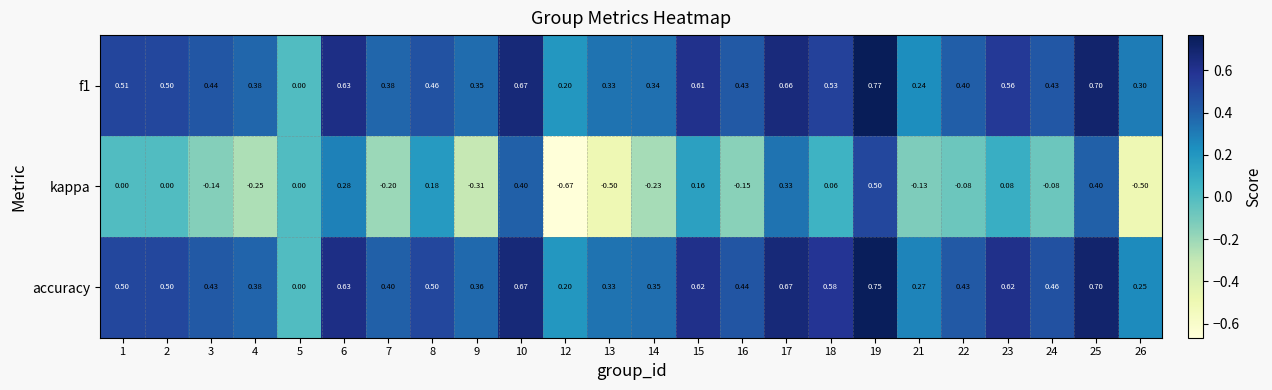

Which series has the largest total across all categories?

accuracy